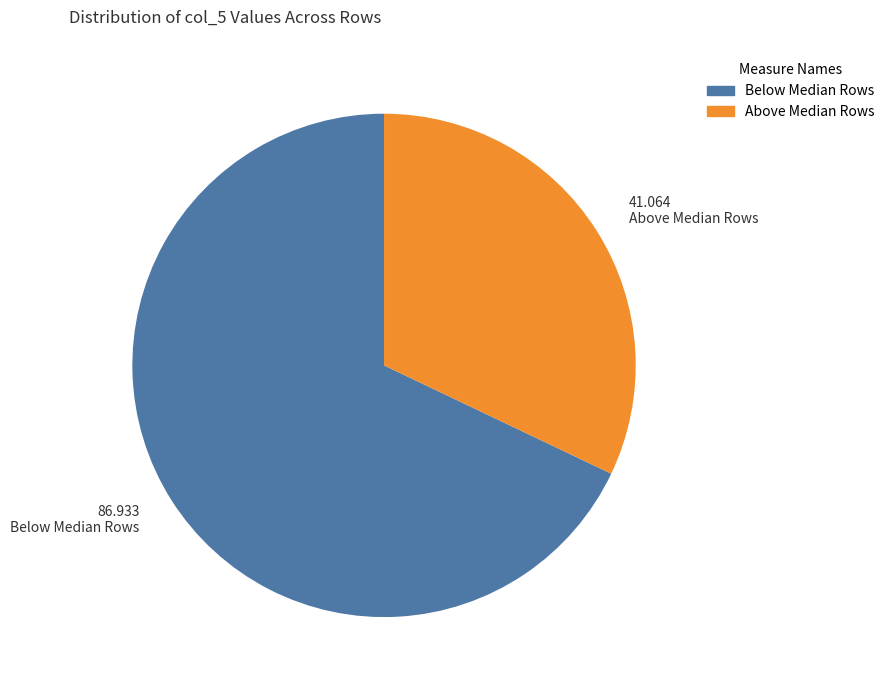

Does any single category account for the majority?

Yes